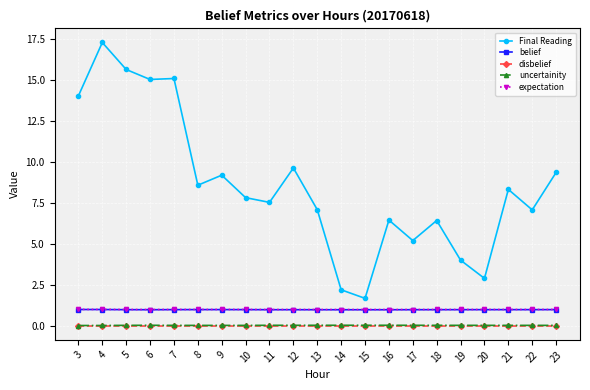

True or false: Final Reading has more than 2 interior local peaks.

True